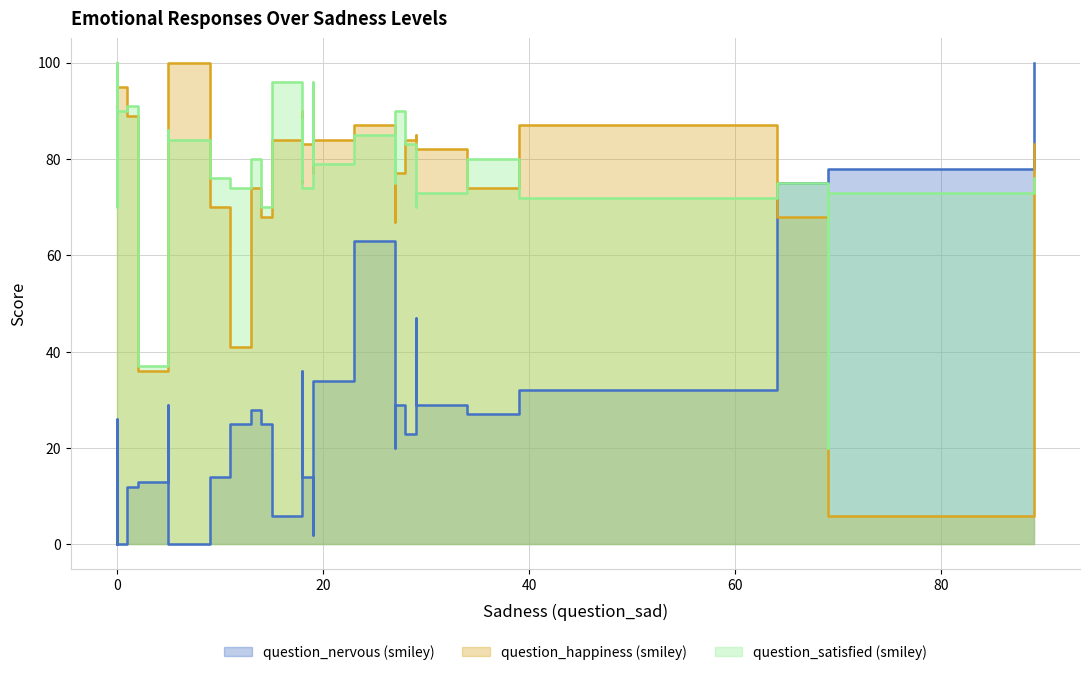

Which series has the largest range (max minus min)?

question_nervous (smiley)